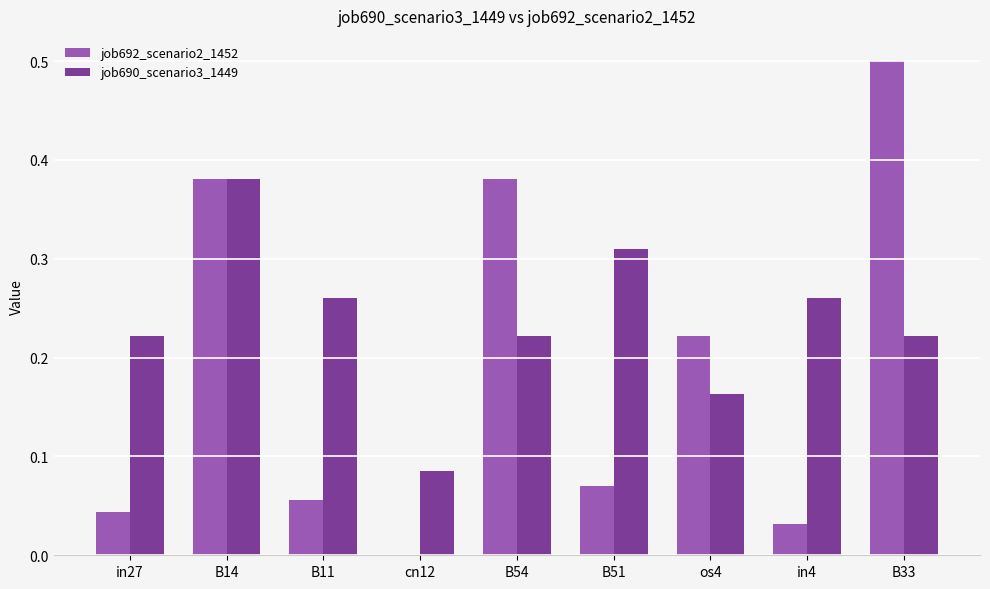

What is the sum of the job690_scenario3_1449 values at in27 and B51?

0.5